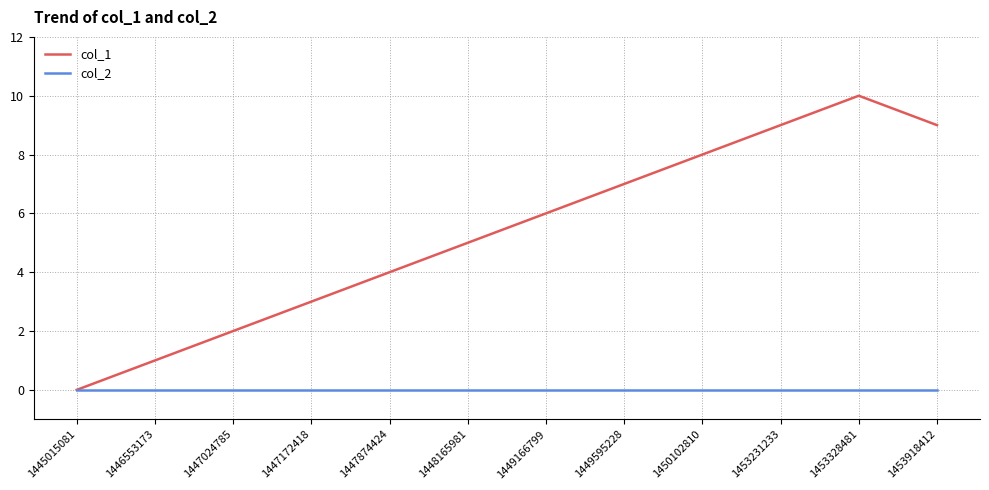

The value of col_1 at 1447024785 is 3. True or false?

False